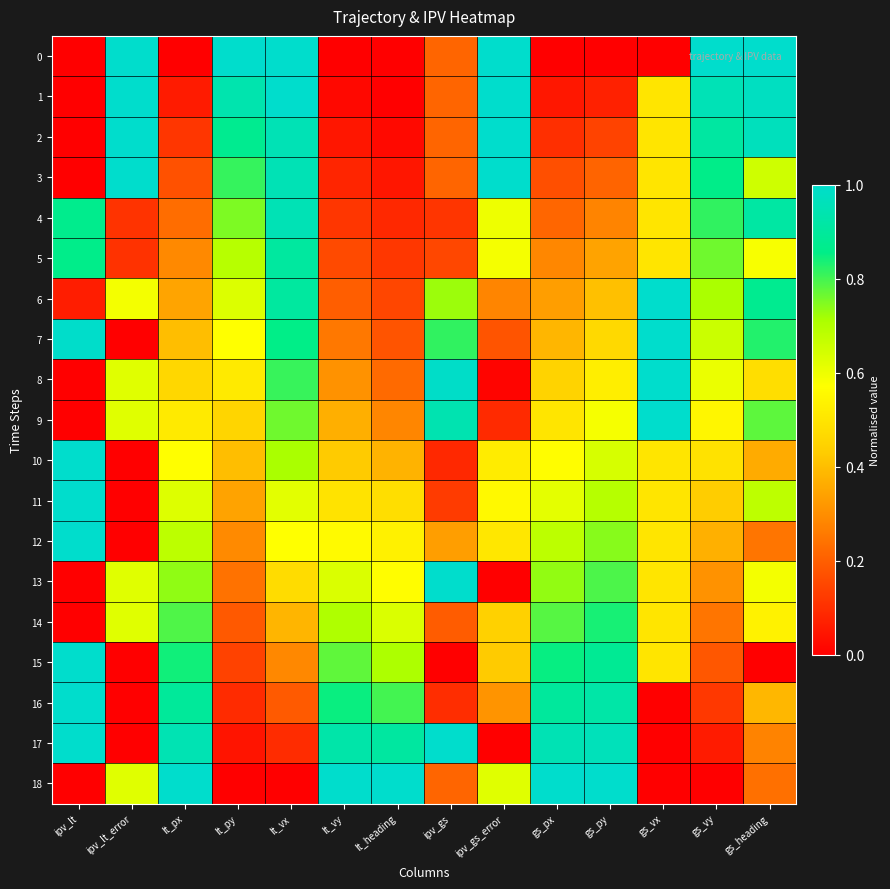

List the series in order of their peak value, highest first.

0, 1, 2, 3, 6, 7, 8, 9, 10, 11, 12, 15, 16, 17, 18, 13, 4, 5, 14